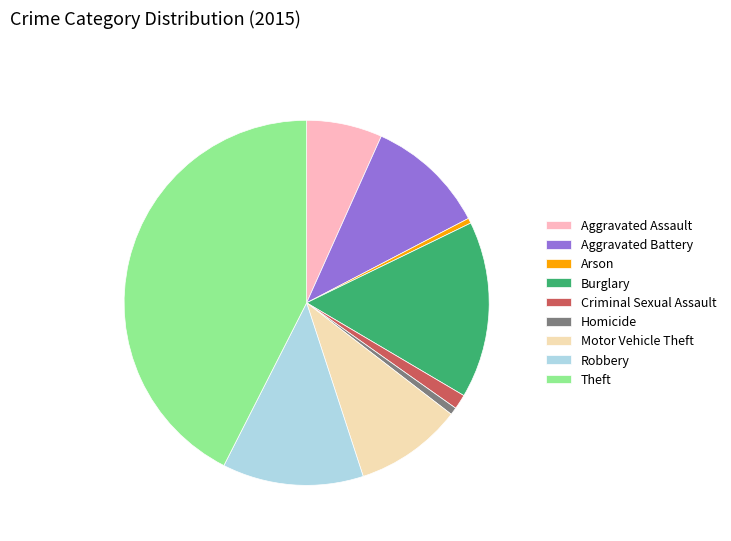

Is the sum of Aggravated Battery and Arson greater than half?

No